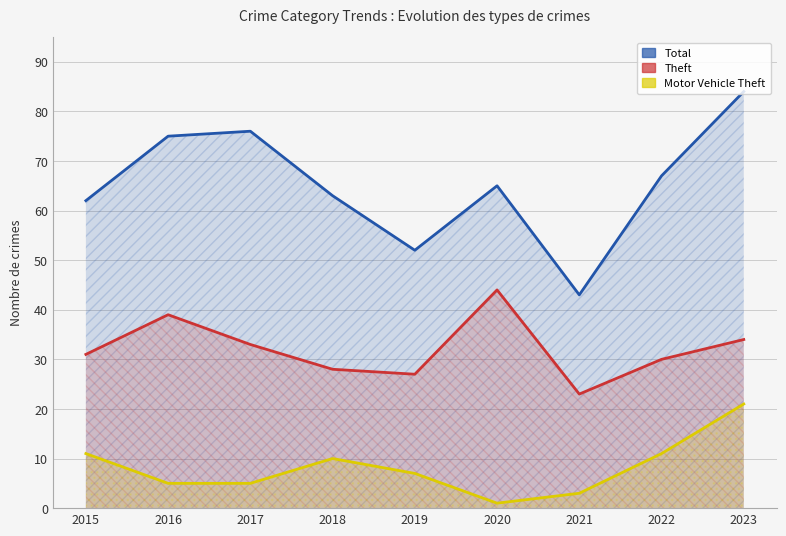

Which category has the lowest value across all series?

2020